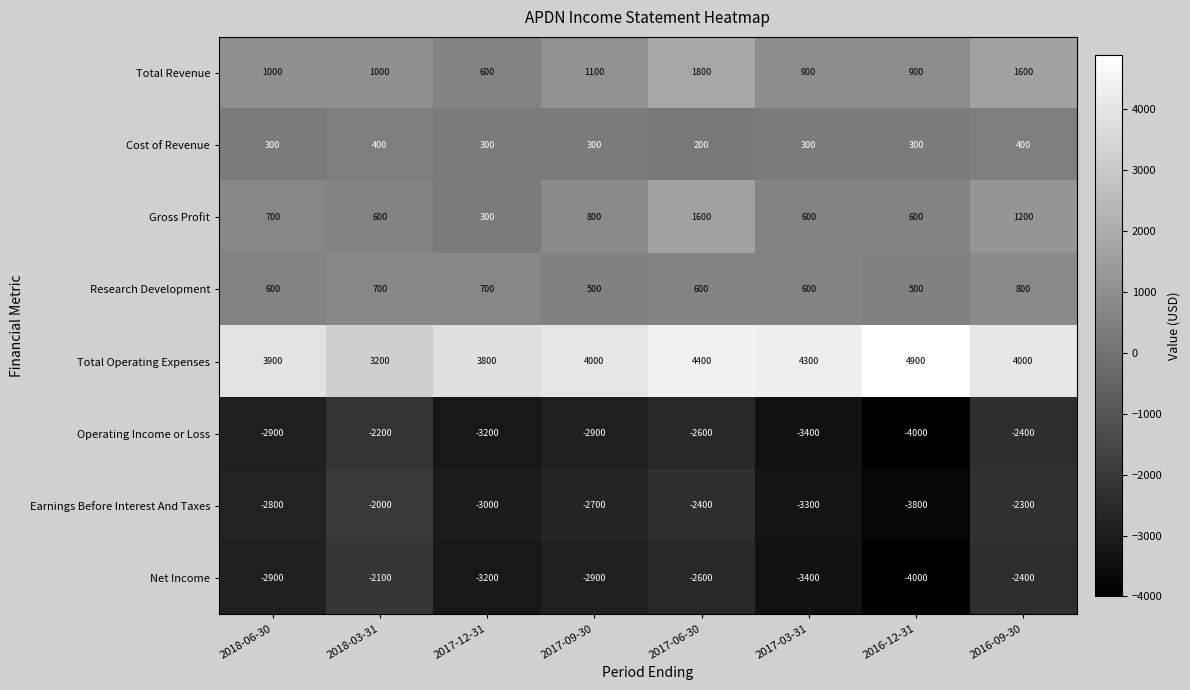

What is the difference between the maximum and second lowest values in the Research Development series?

300